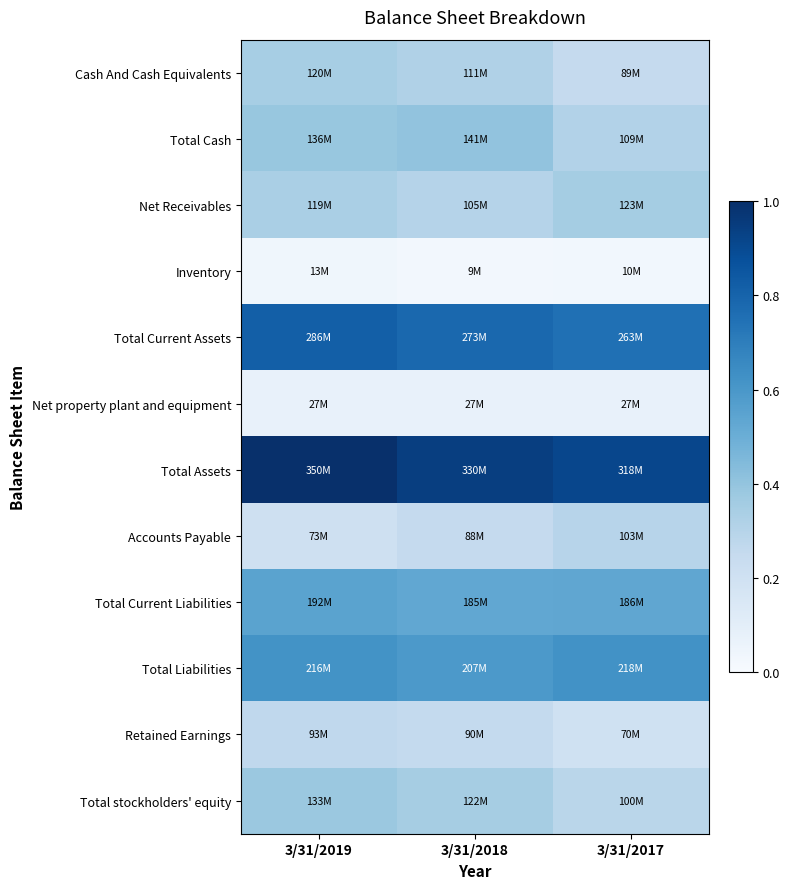

Which series has the largest total across all categories?

Total Assets